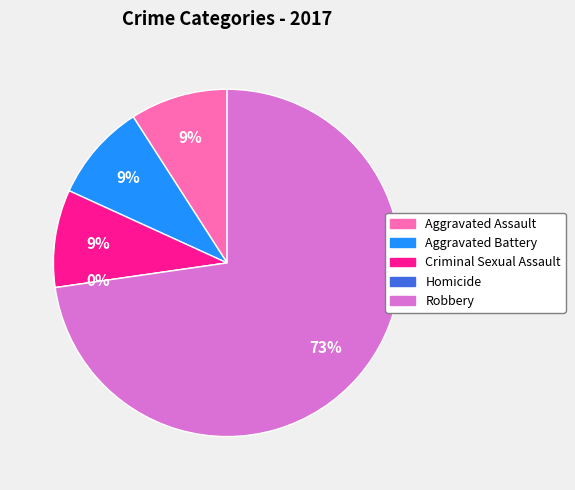

True or false: Robbery accounts for 78% of the total.

False